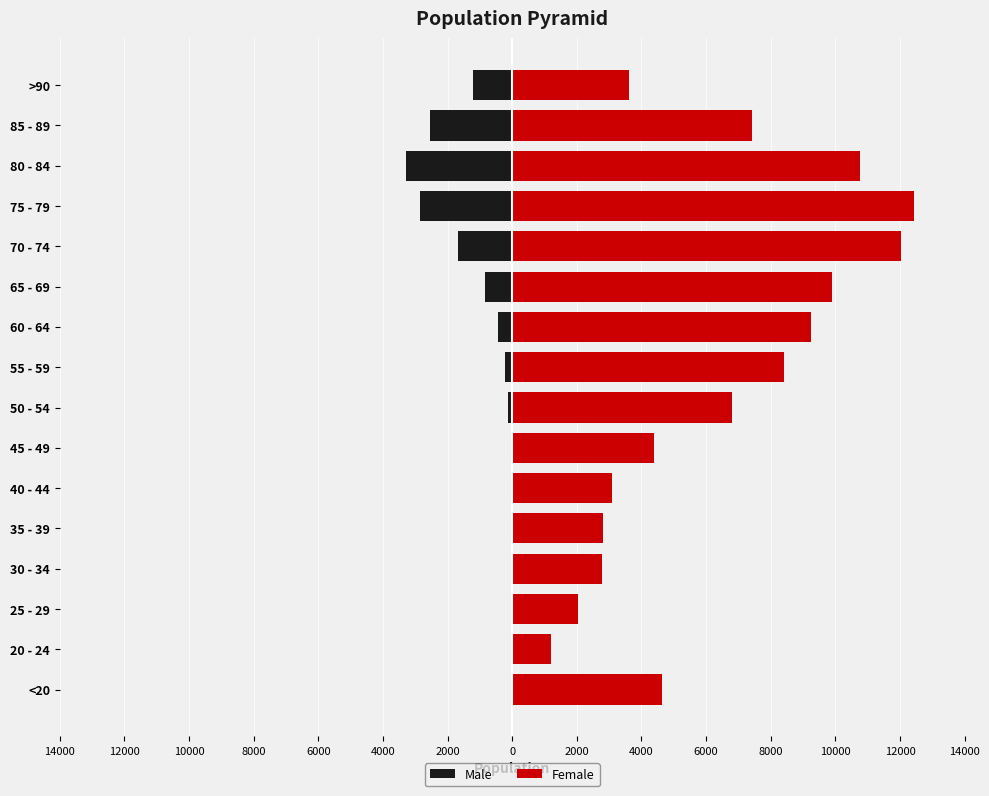

What is the difference between the second highest and minimum values in the Female series?

10827